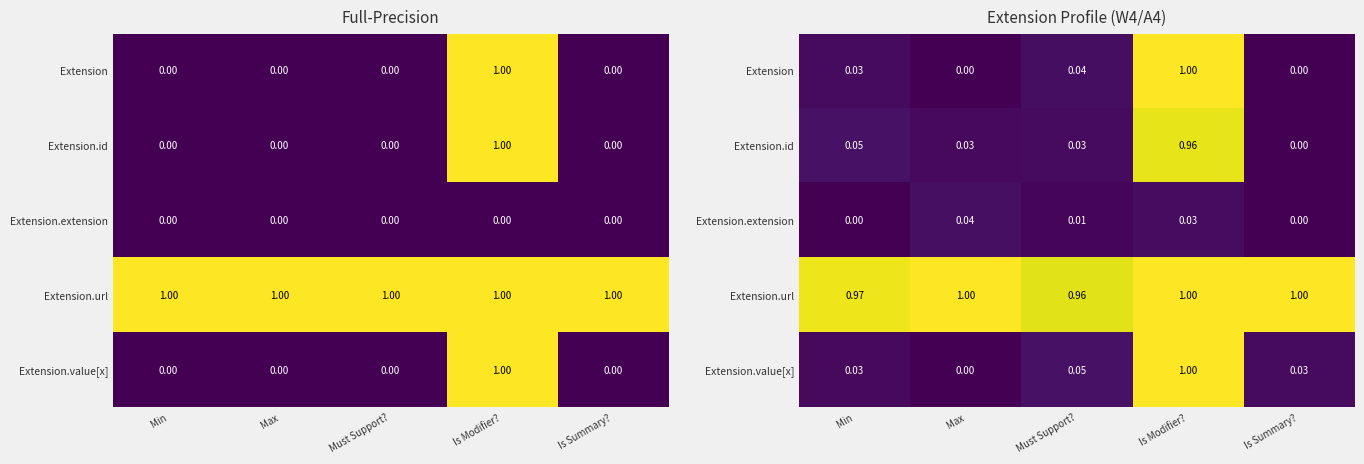

The value of Extension.extension at Is Modifier? is 0.1. True or false?

False